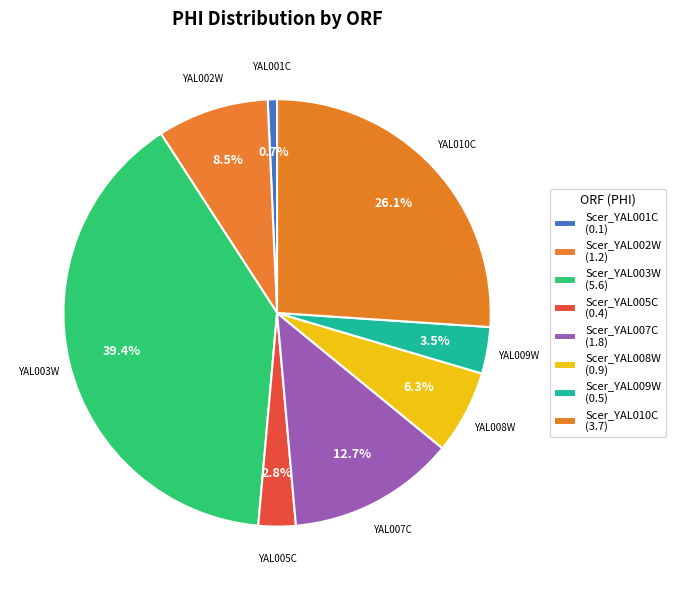

How many segments does this pie chart have?

8